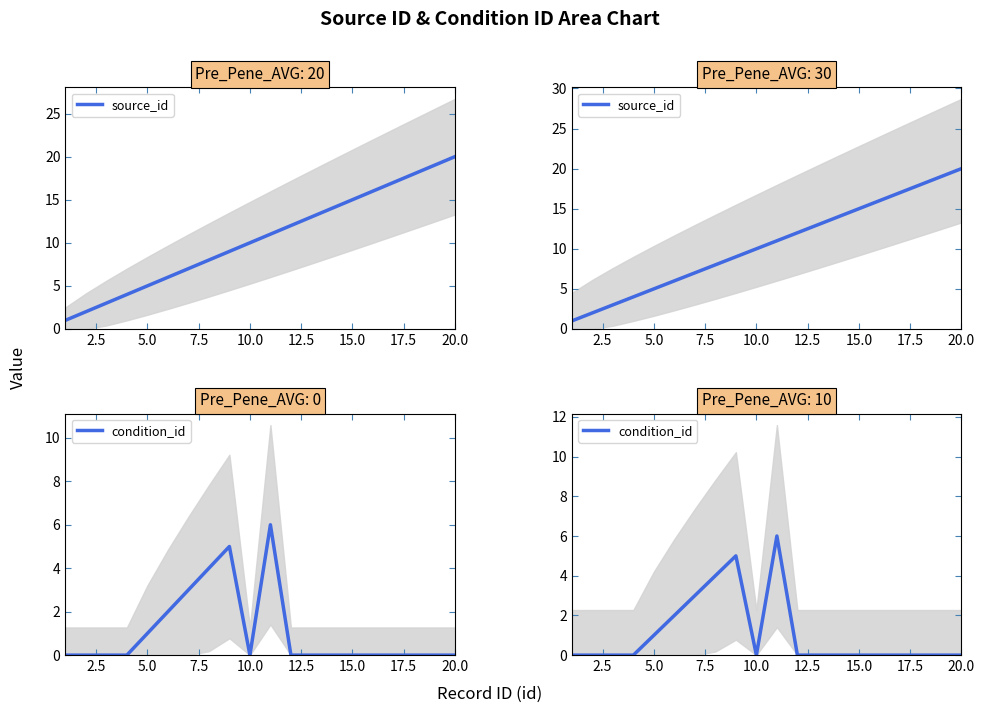

True or false: source_id has a value of 3 at 2.5.

False